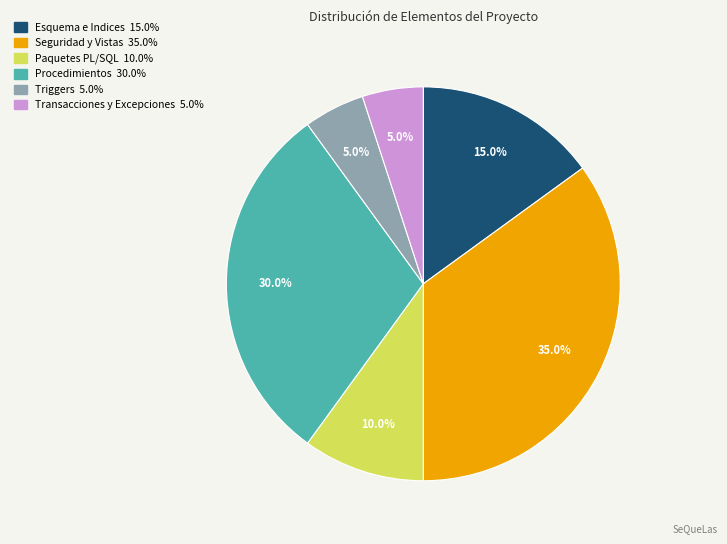

Do Triggers and Seguridad y Vistas together represent more than half of the pie?

No